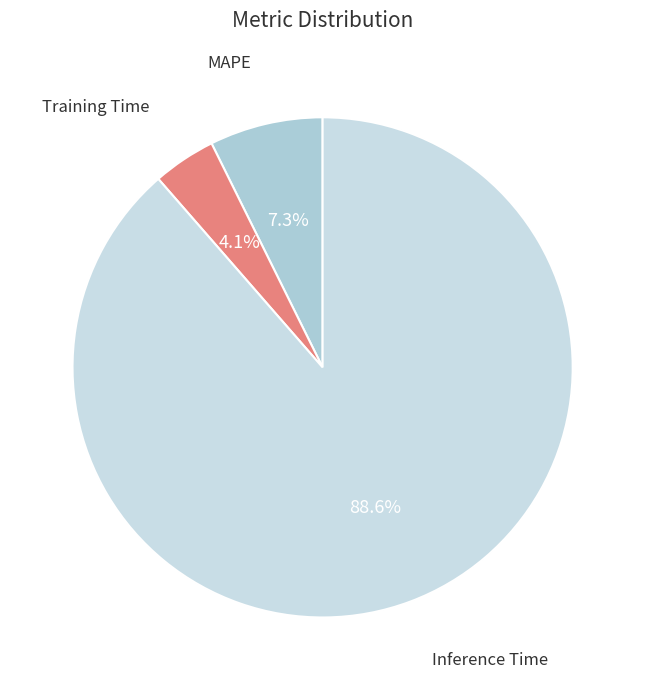

Count the number of slices in the pie.

3